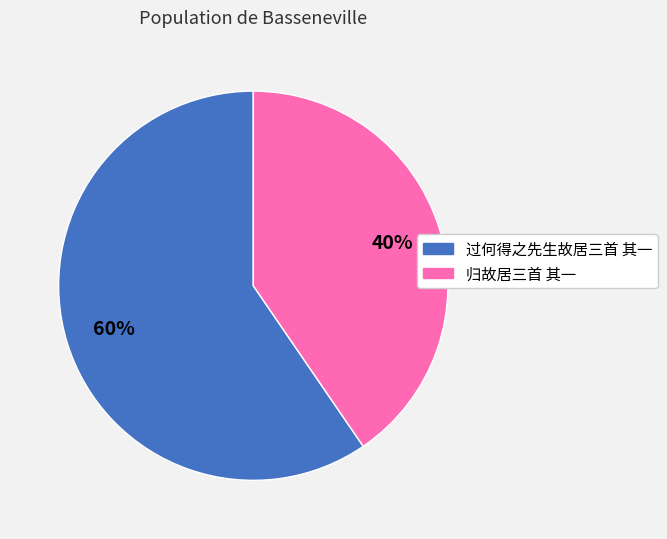

What is the majority slice?

过何得之先生故居三首 其一